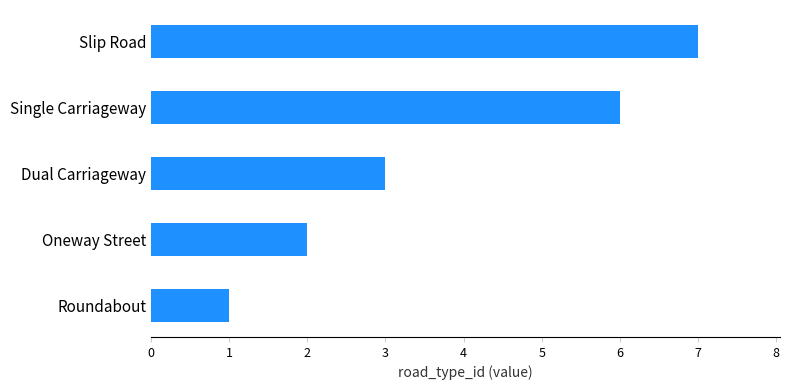

List the labels in order of value, largest first.

Slip Road, Single Carriageway, Dual Carriageway, Oneway Street, Roundabout